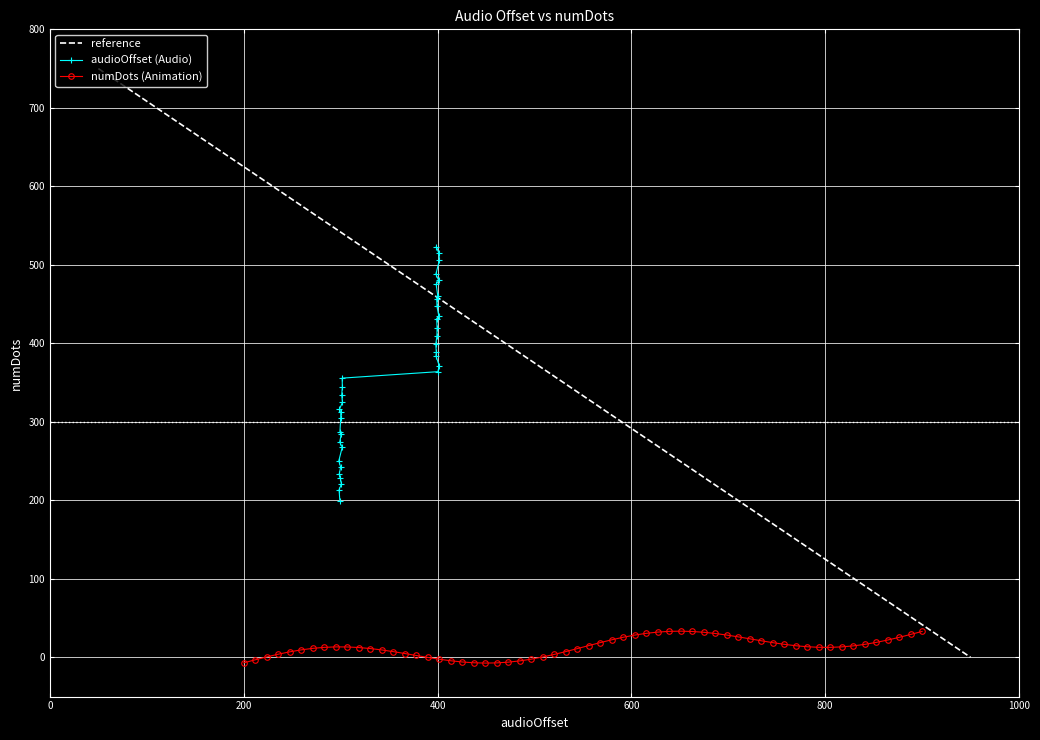

What is the highest value of the reference series?

750.0